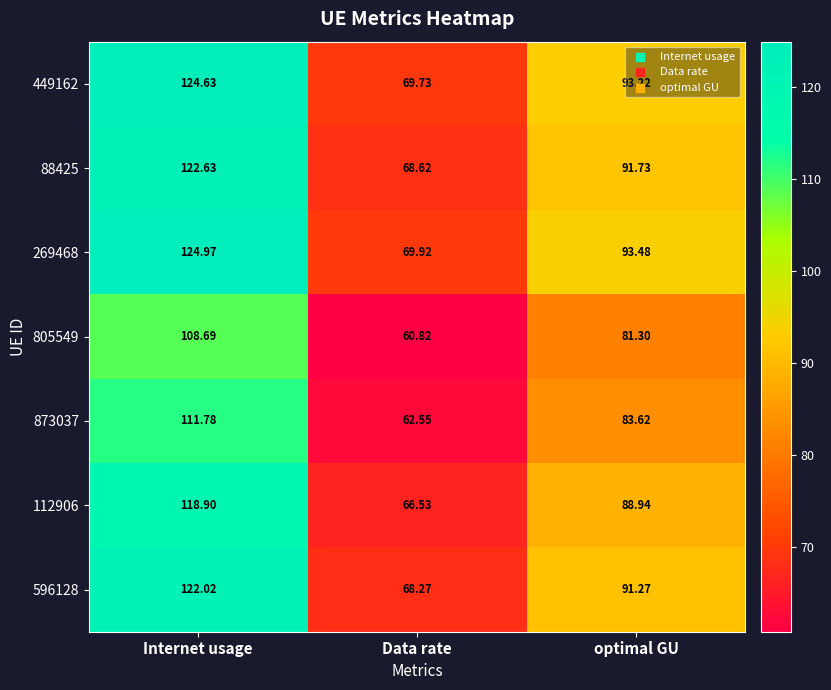

Between Internet usage and Data rate, which series saw the biggest shift?

269468